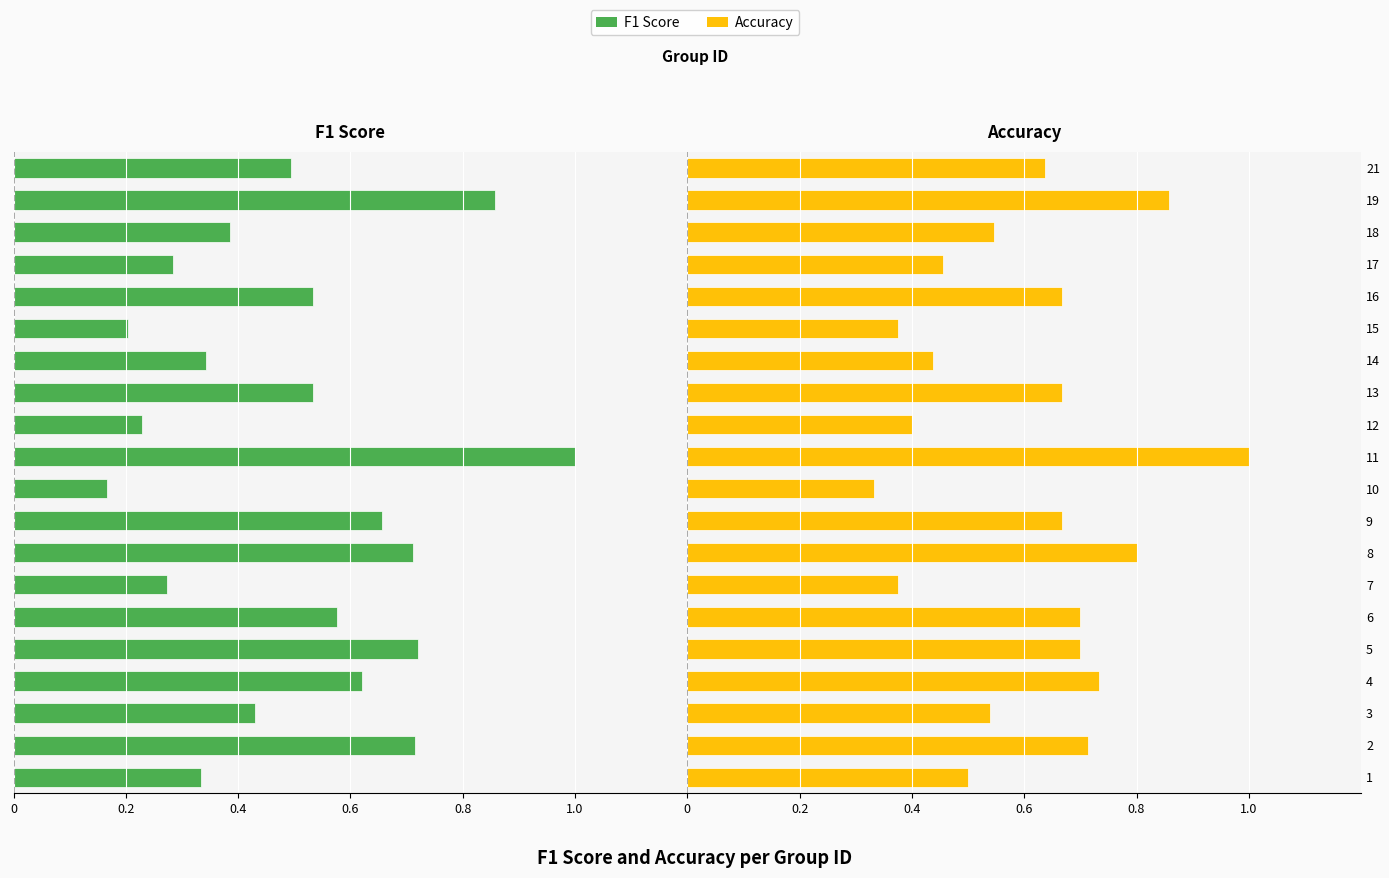

Rank the series by their average value, from lowest to highest.

F1 Score, Accuracy